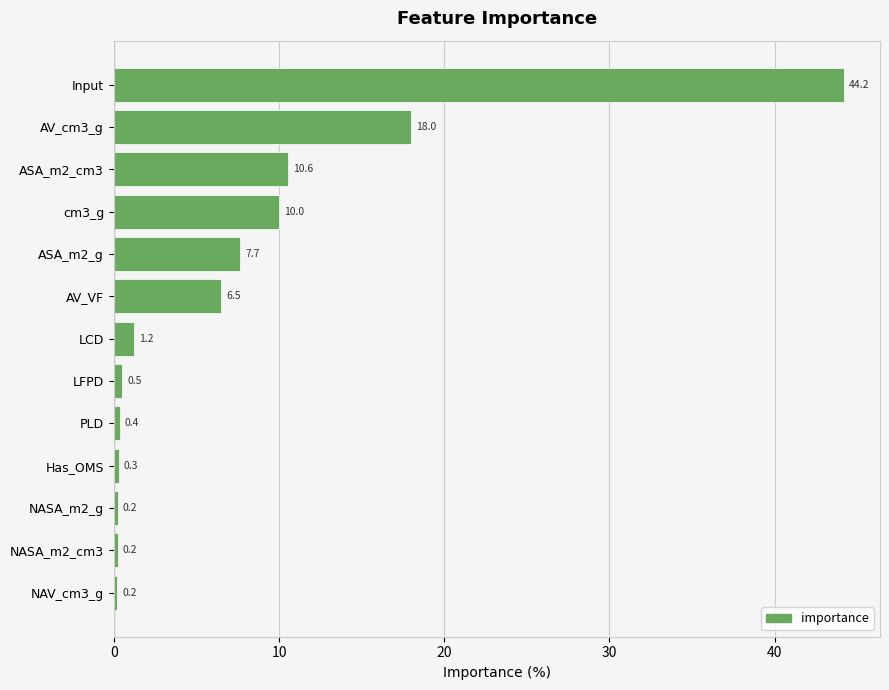

Reading top to bottom, transcribe all the data shown in this chart.

44.2	18.0	10.6	10.0	7.7	6.5	1.2	0.5	0.4	0.3	0.2	0.2	0.2